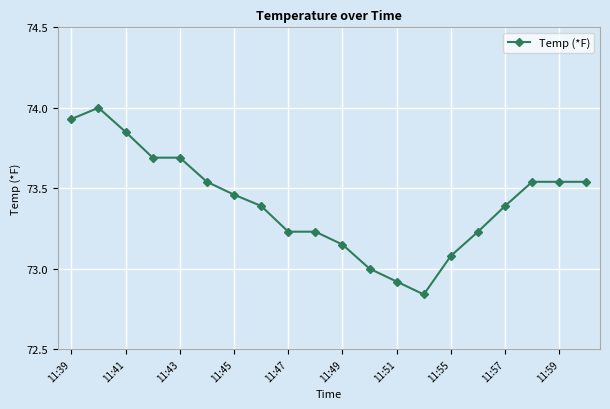

What is the greatest value displayed?

74.0